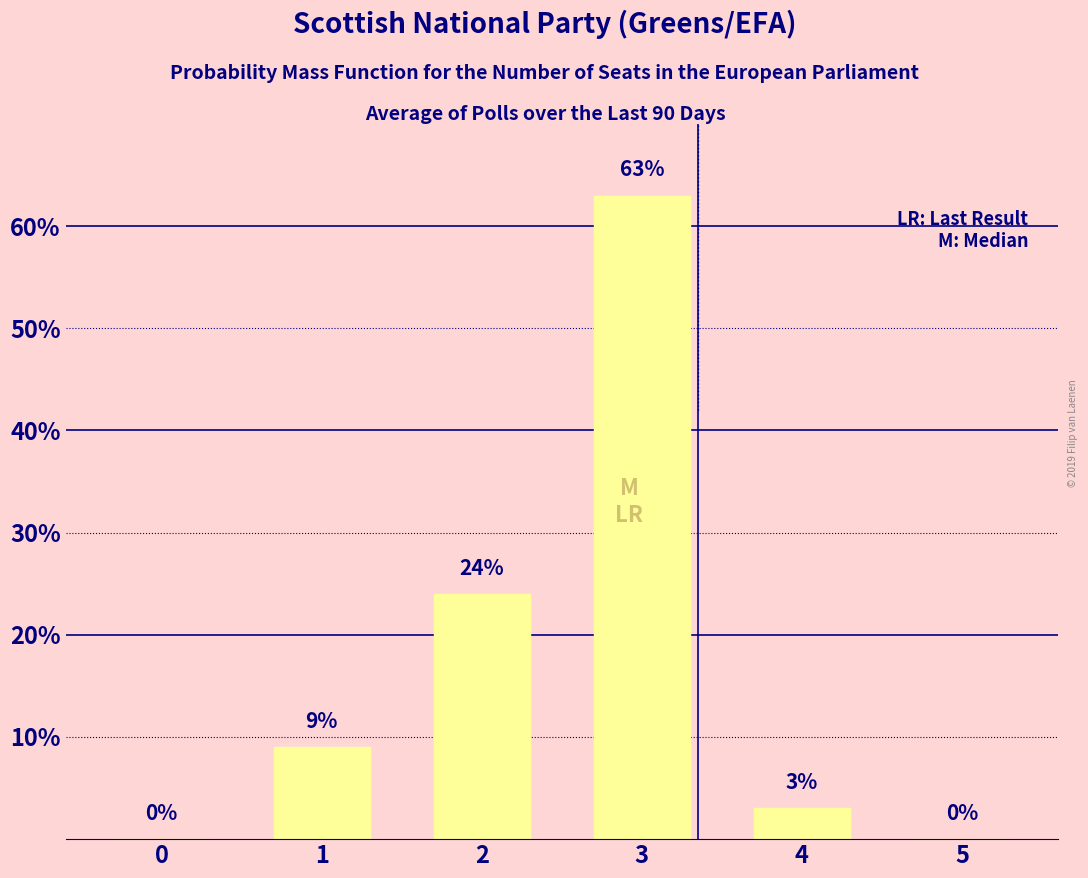

Is it true that the value at 1 is 9?

True